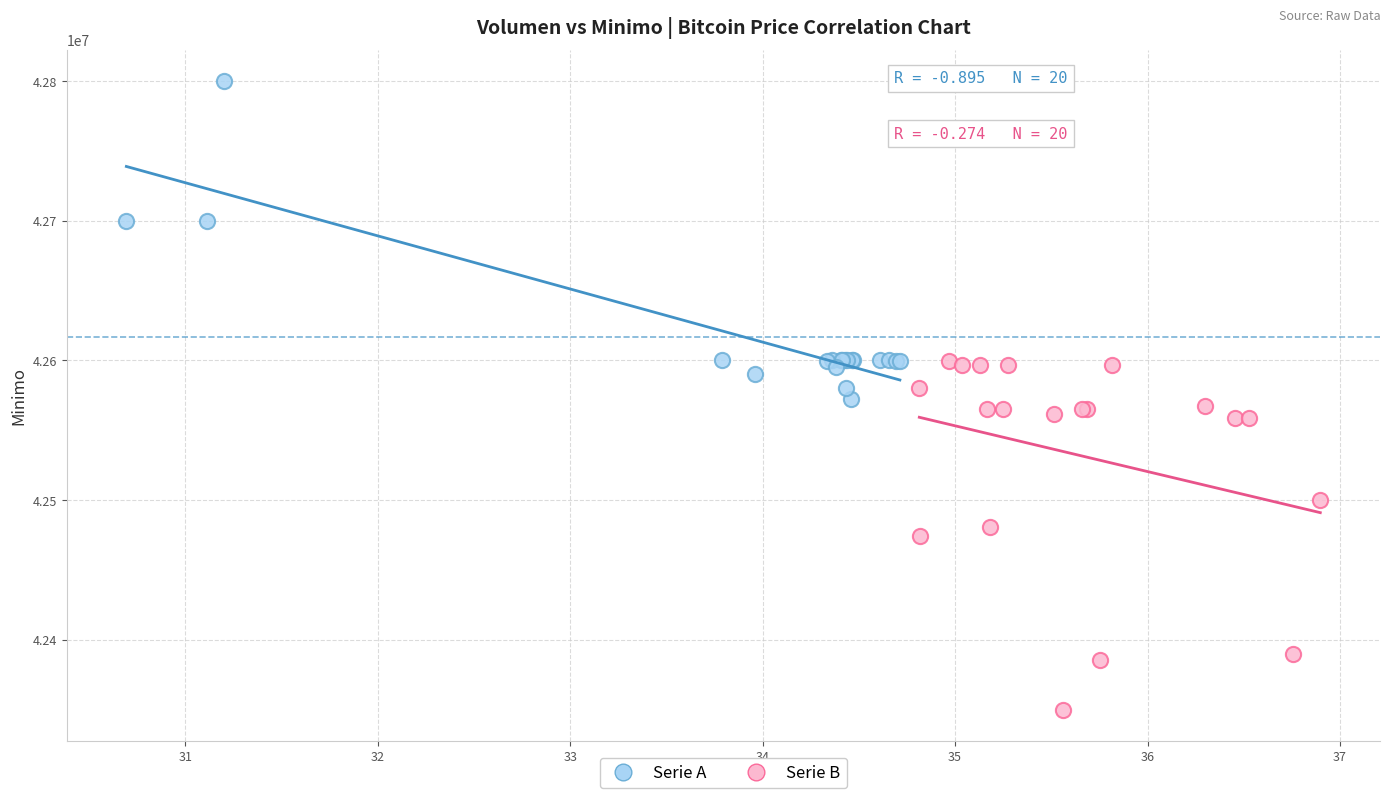

Which series contains the lowest Y value?

Serie B